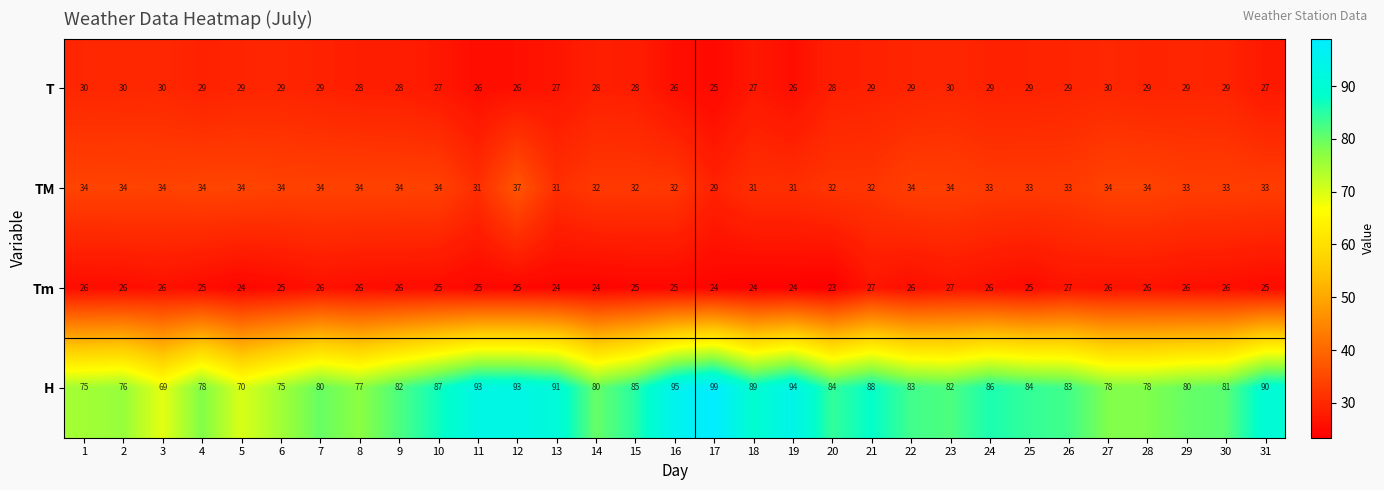

The value of T at 12 is 26. True or false?

True